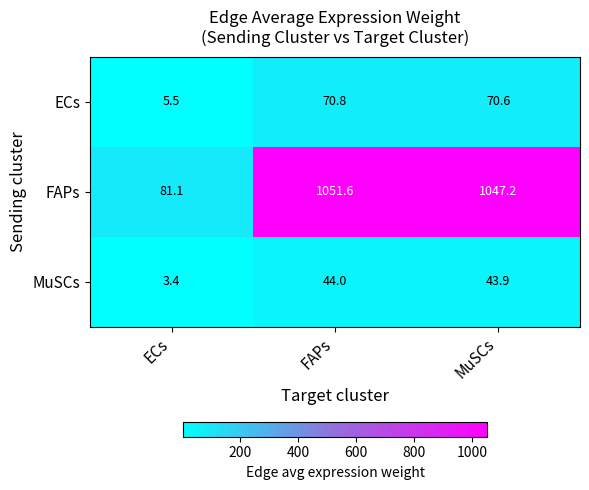

The ECs series shows 100.2 at MuSCs. True or false?

False